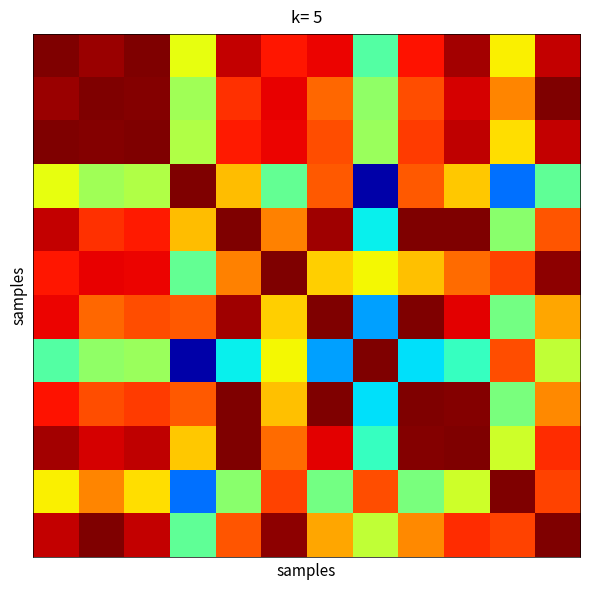

Which category has the lowest value across all series?

7